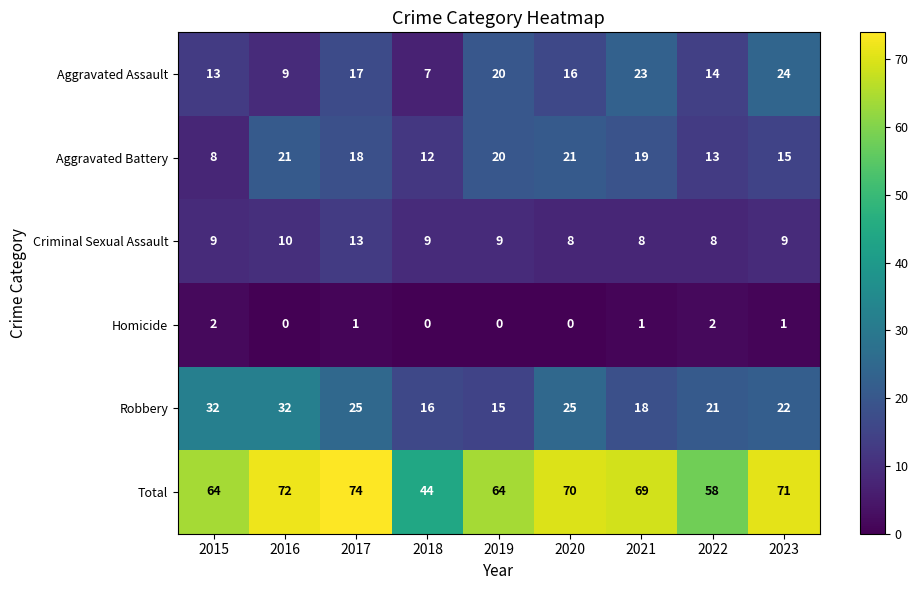

What is the total value across all series at 2016?

144